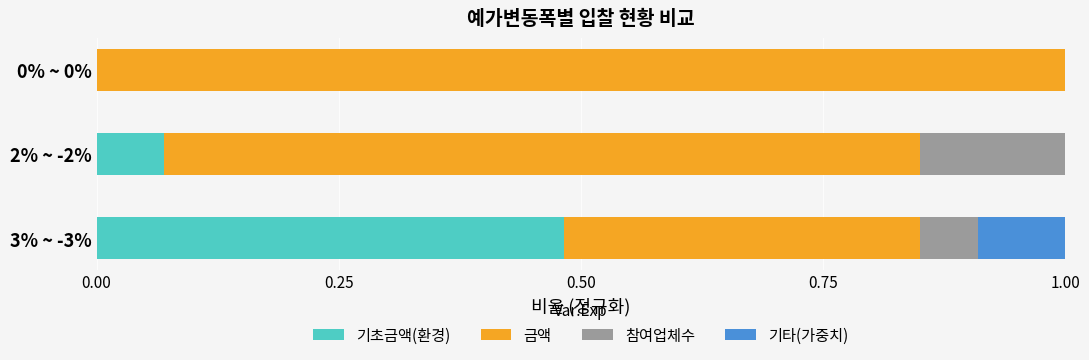

How many data points does each series have?

3